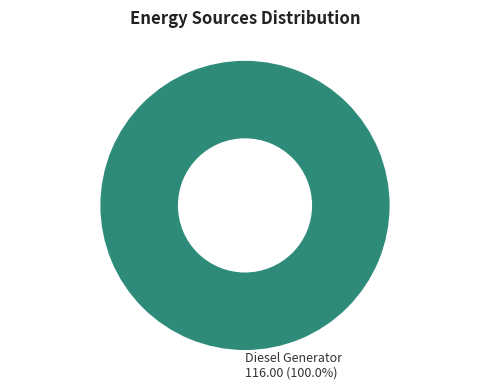

How many slices are in this pie chart?

1